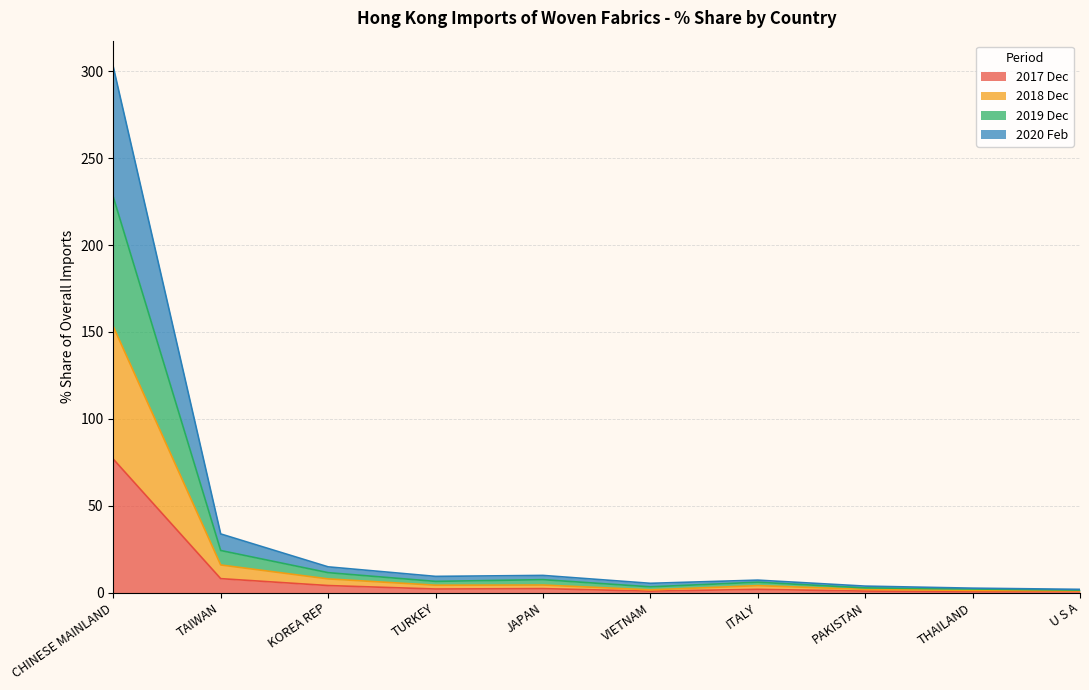

True or false: 201912_% Share has a value of 4.3 at THAILAND.

False